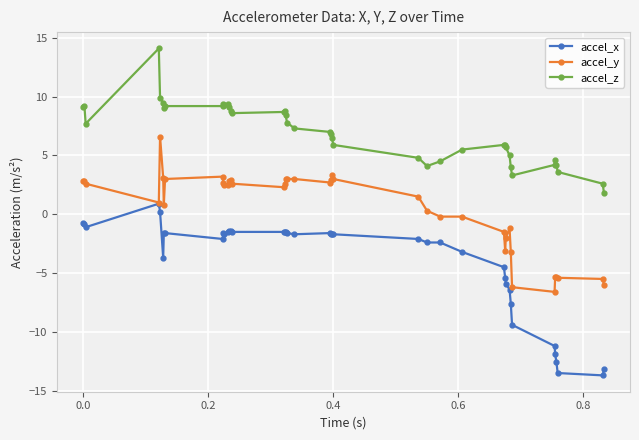

What are all the series names shown in the legend?

accel_x, accel_y, accel_z